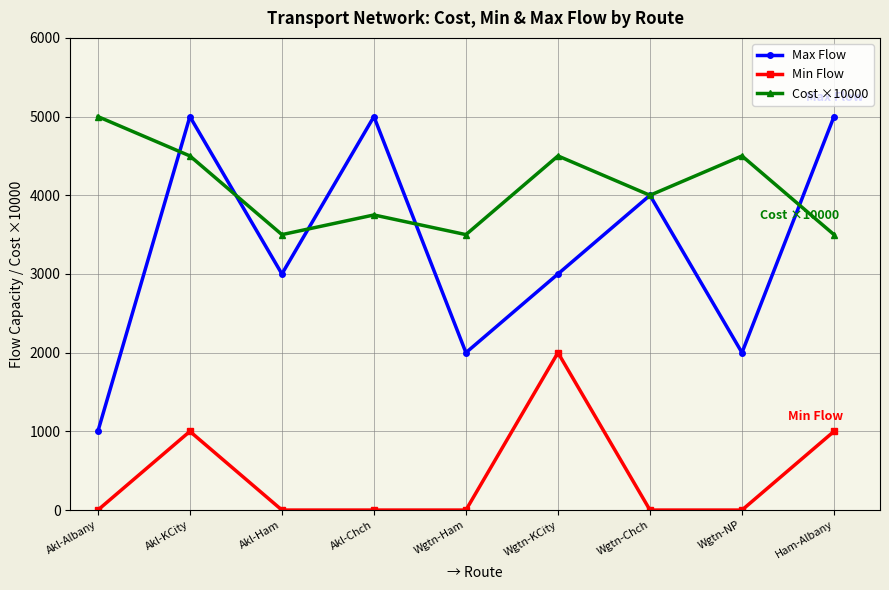

At Wgtn-KCity, list the series in order from smallest to largest.

Min Flow, Max Flow, Cost ×10000